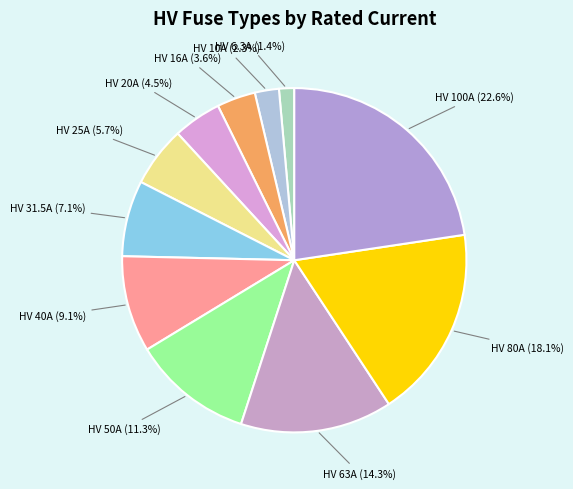

To the nearest percent, what is the difference between the largest and smallest slice percentages?

21%